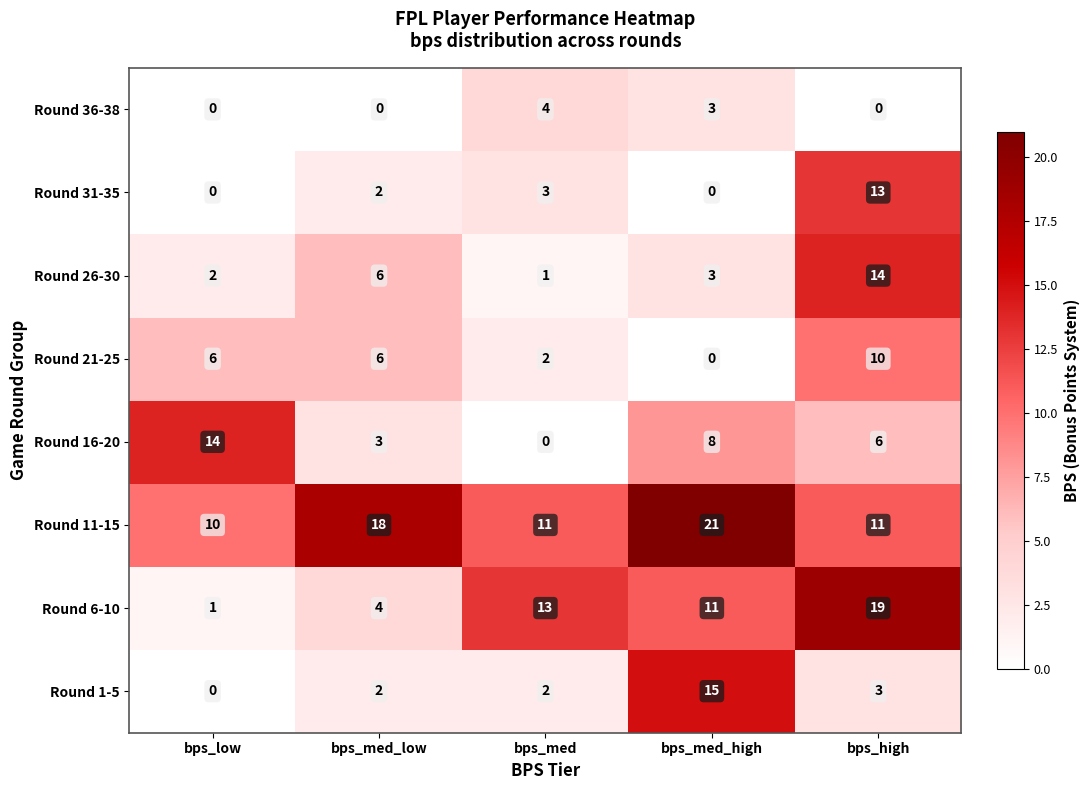

What is the sum of the Round 21-25 values at bps_low and bps_high?

16